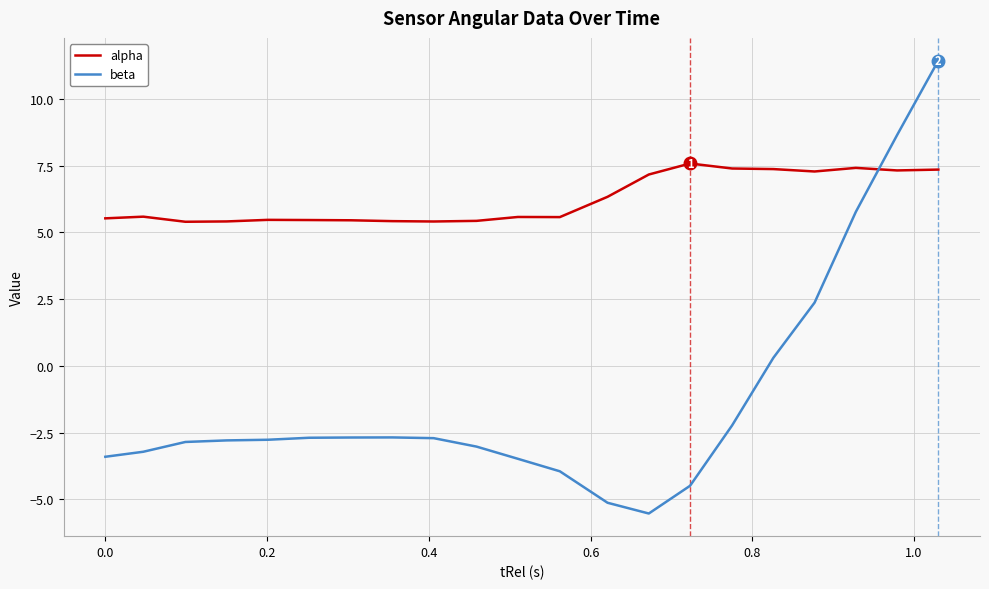

Which series has the widest spread of values?

beta